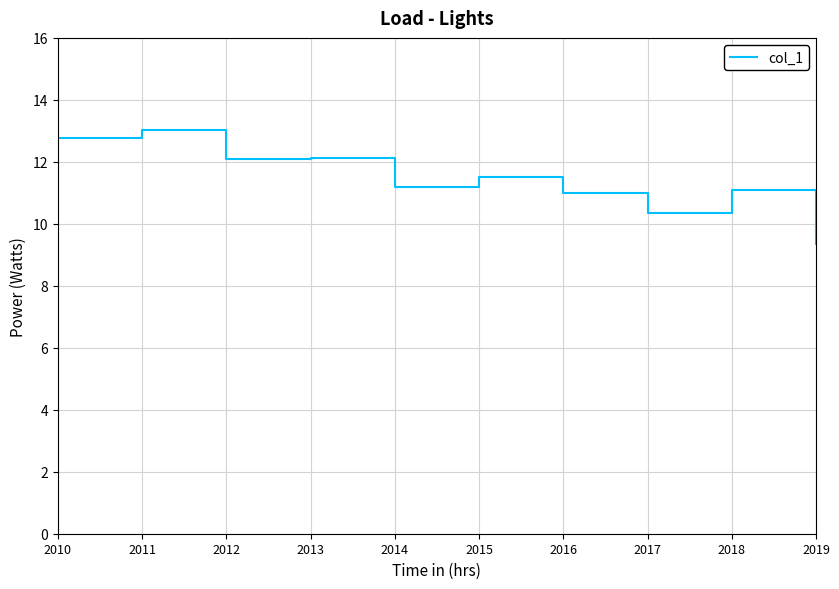

What is the difference between the second highest and minimum values?

3.4